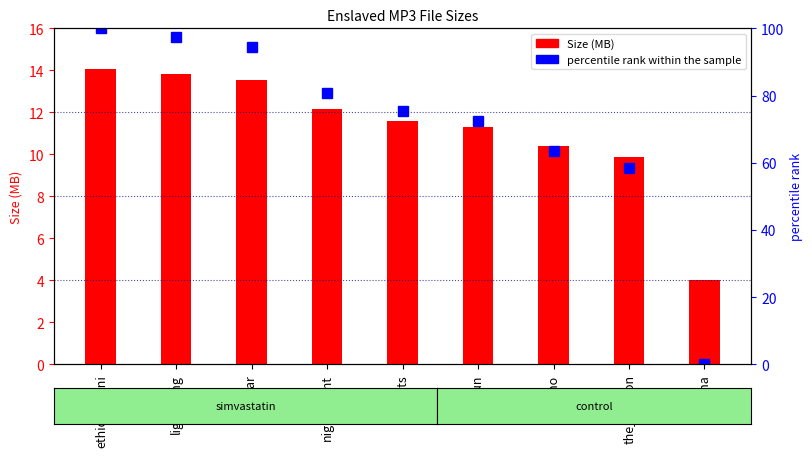

Which series changed the most between giants and axioma?

percentile rank within the sample